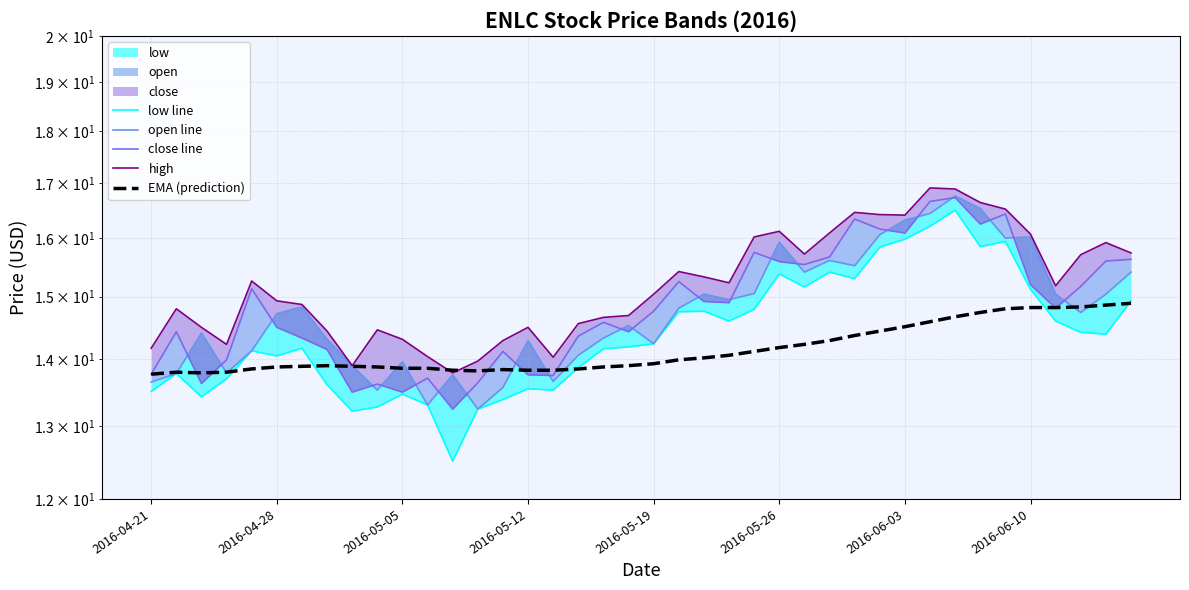

What is the sum of the EMA (prediction) values at 11 and 2016-04-21?

27.6